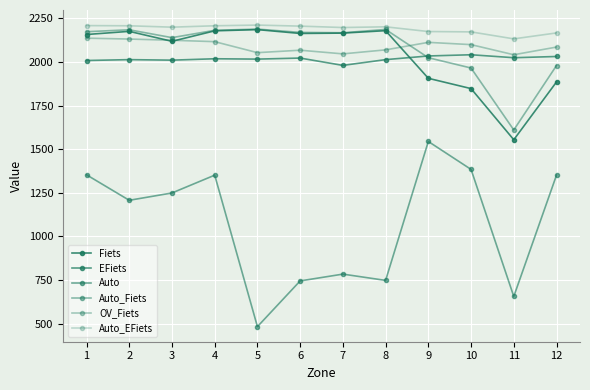

At which label is Auto closest to 1013?

2